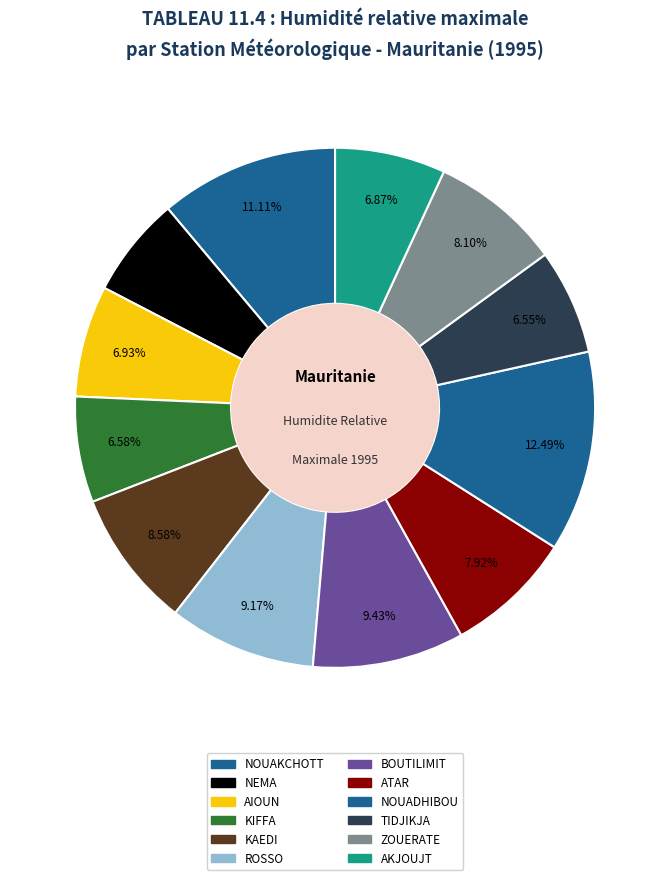

Does KAEDI represent more than half of the total?

No